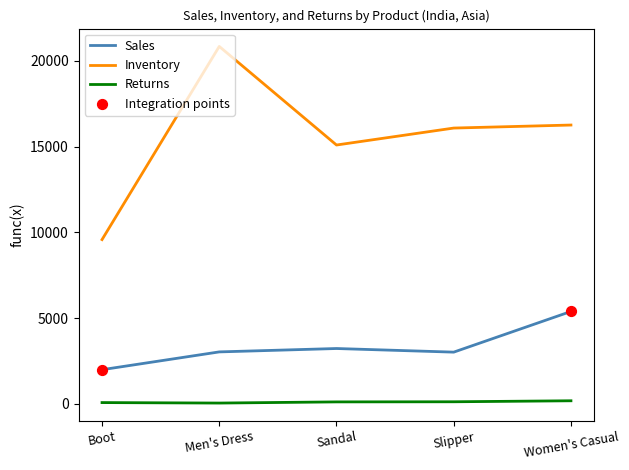

Between Boot and Slipper, which series saw the biggest shift?

Inventory